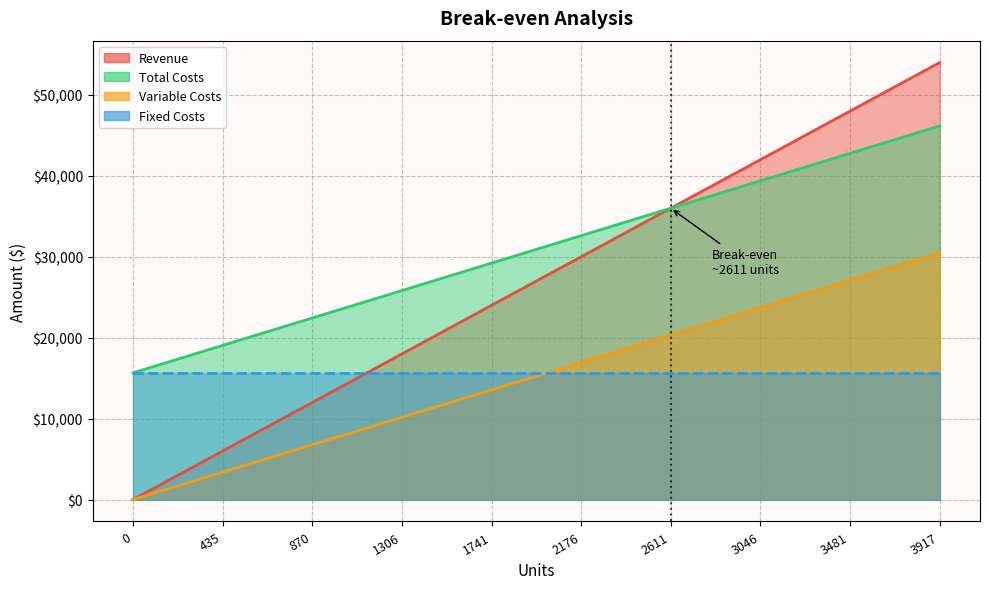

What is the difference between the maximum and minimum values in the Revenue series?

30513.4